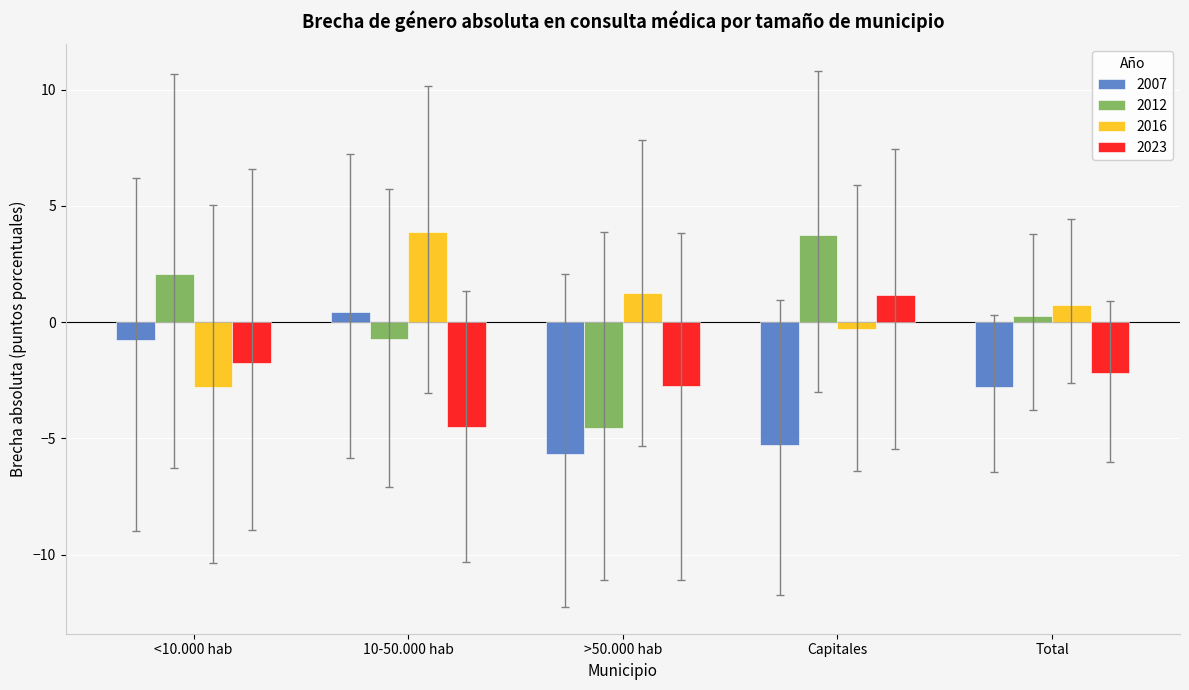

Is the value of 2016 at >50.000 hab greater than the value of 2023 at >50.000 hab?

Yes